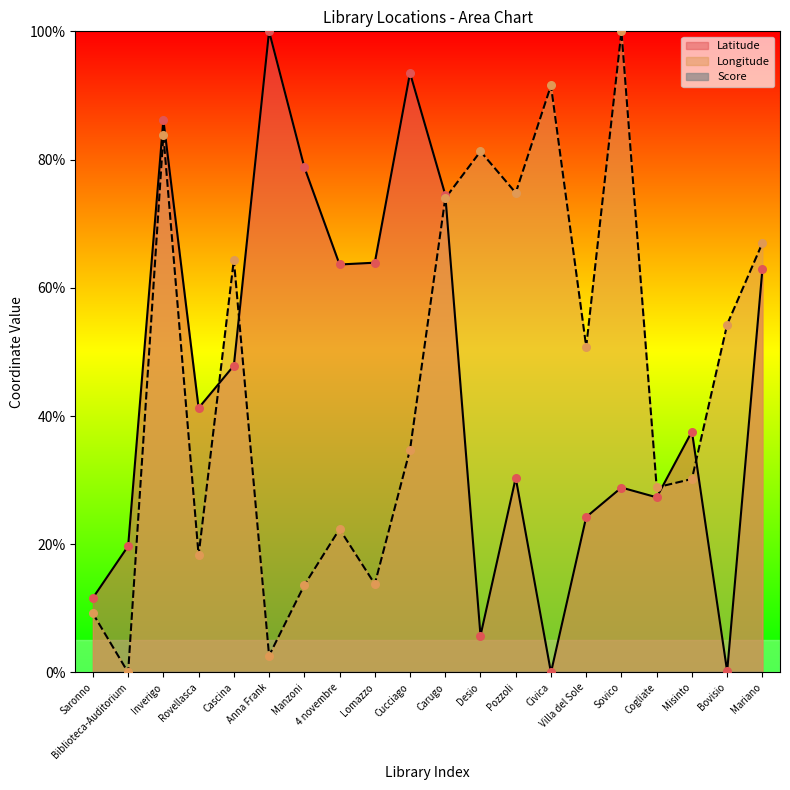

Which series has the largest total across all categories?

Longitude